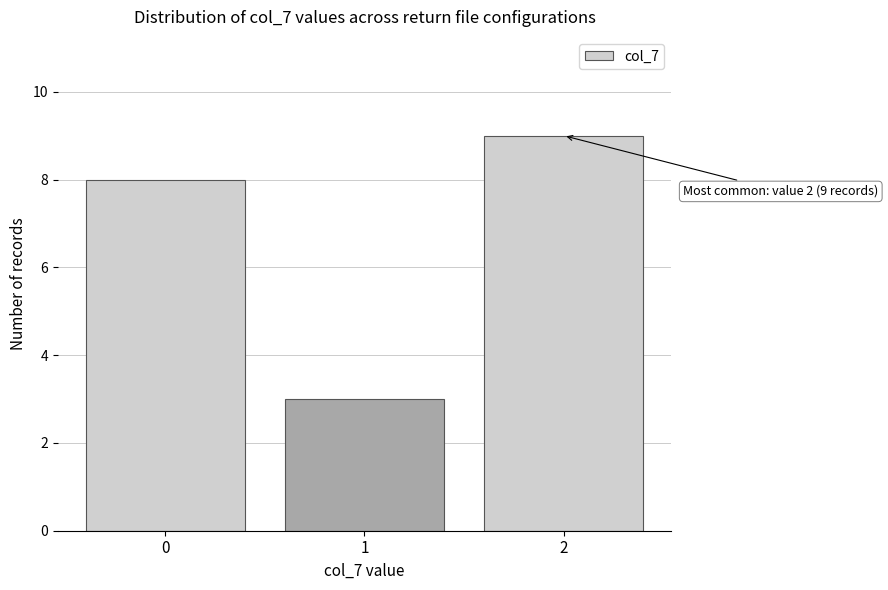

Reading left to right, transcribe all the data shown in this chart.

8	3	9